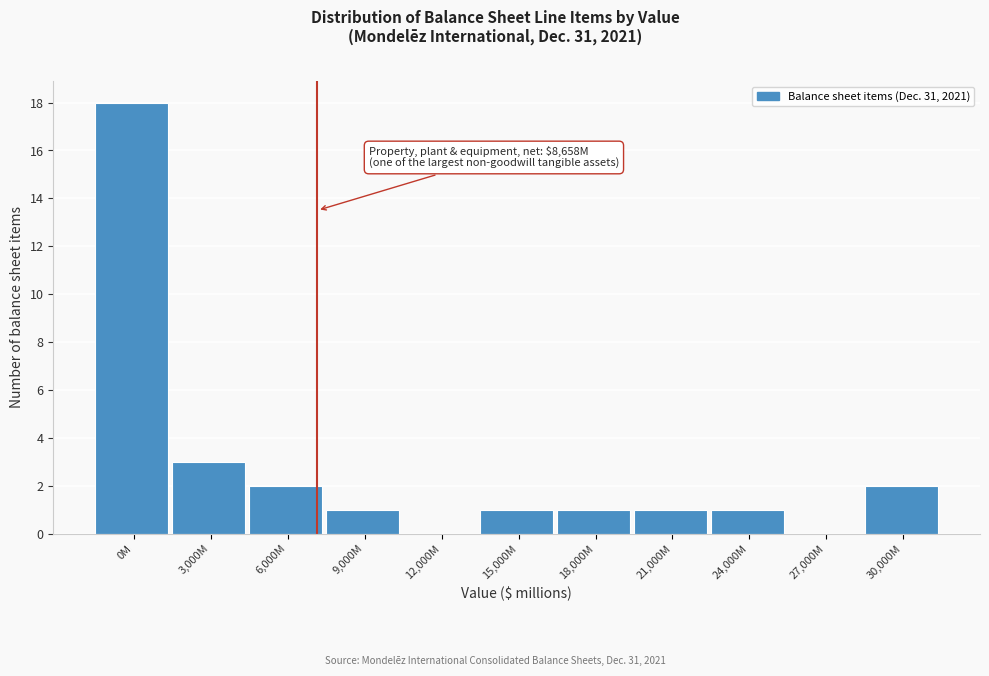

Reading right to left, transcribe all the data shown in this chart.

30,000M=2	27,000M=0	24,000M=1	21,000M=1	18,000M=1	15,000M=1	12,000M=0	9,000M=1	6,000M=2	3,000M=3	0M=18